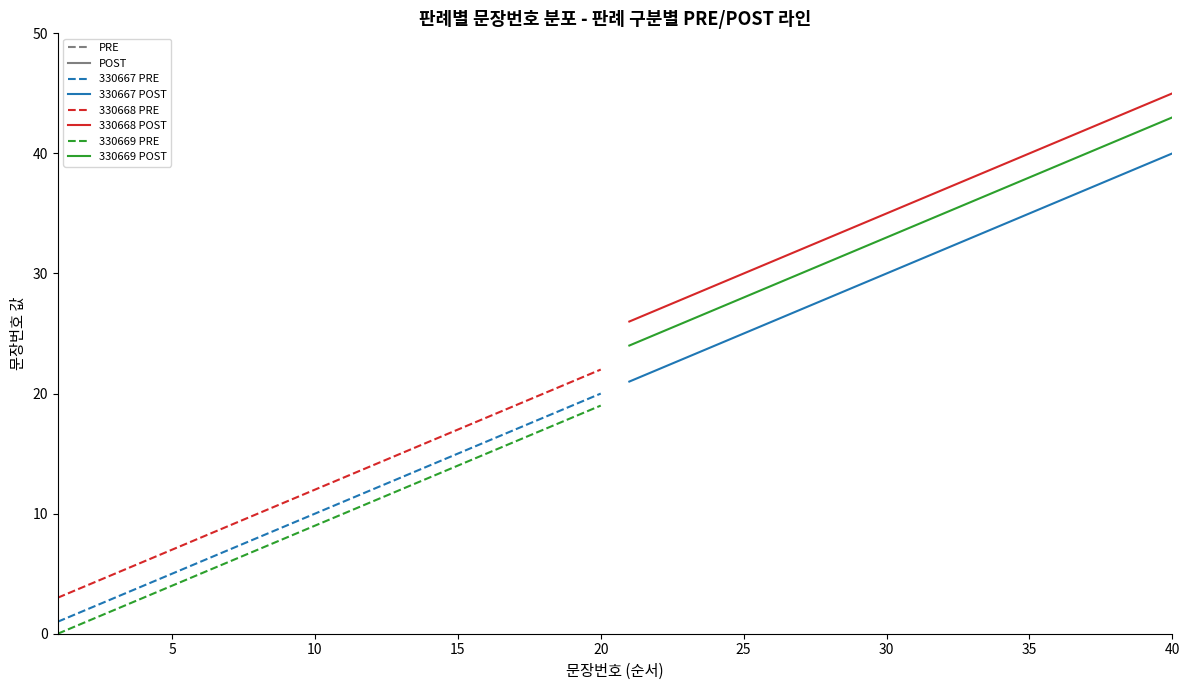

What is the difference between the maximum and minimum values in the 330668 PRE series?

19